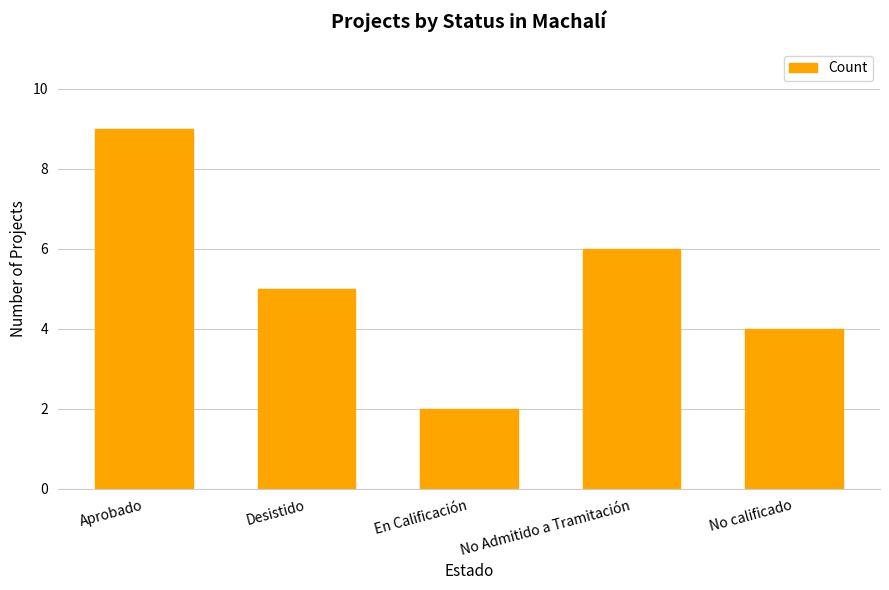

Which label corresponds to the smallest value in the chart?

En Calificación